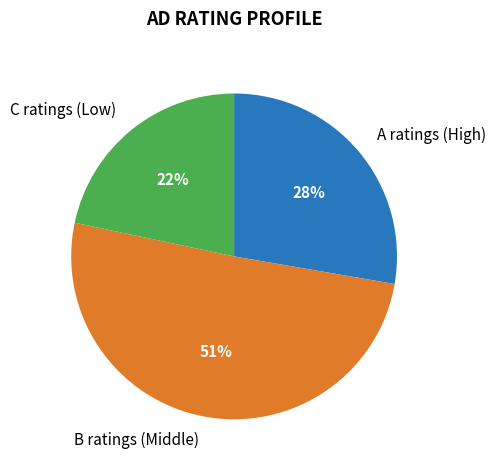

The A ratings (High) slice represents 40% of the pie. True or false?

False